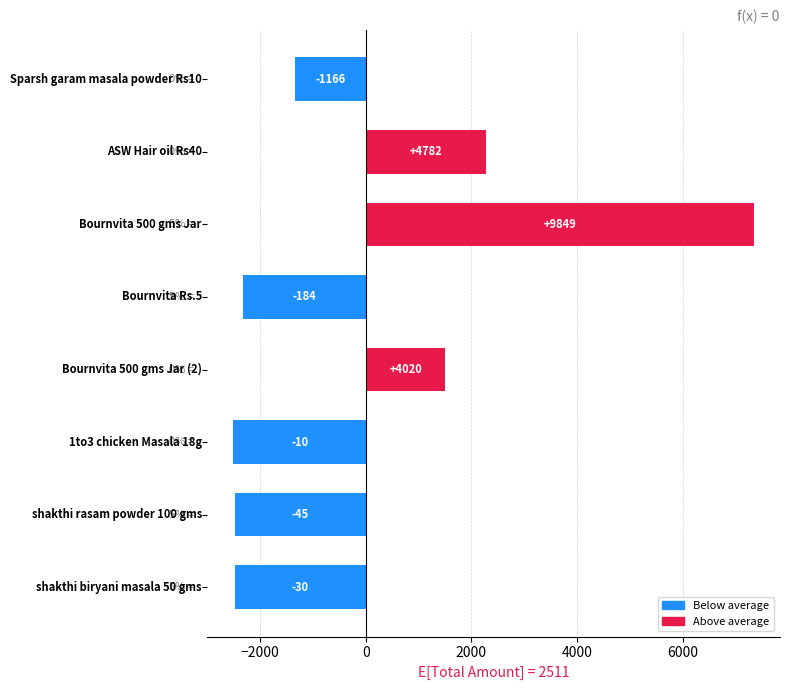

What is the smallest value displayed?

-2501.2